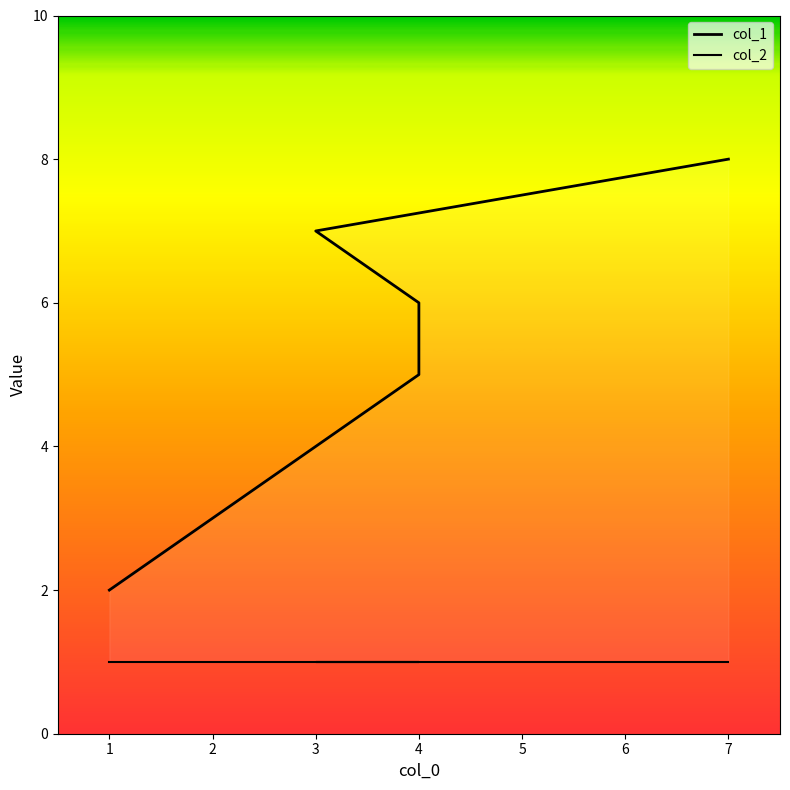

True or false: col_2 and col_1 cross at least once.

False